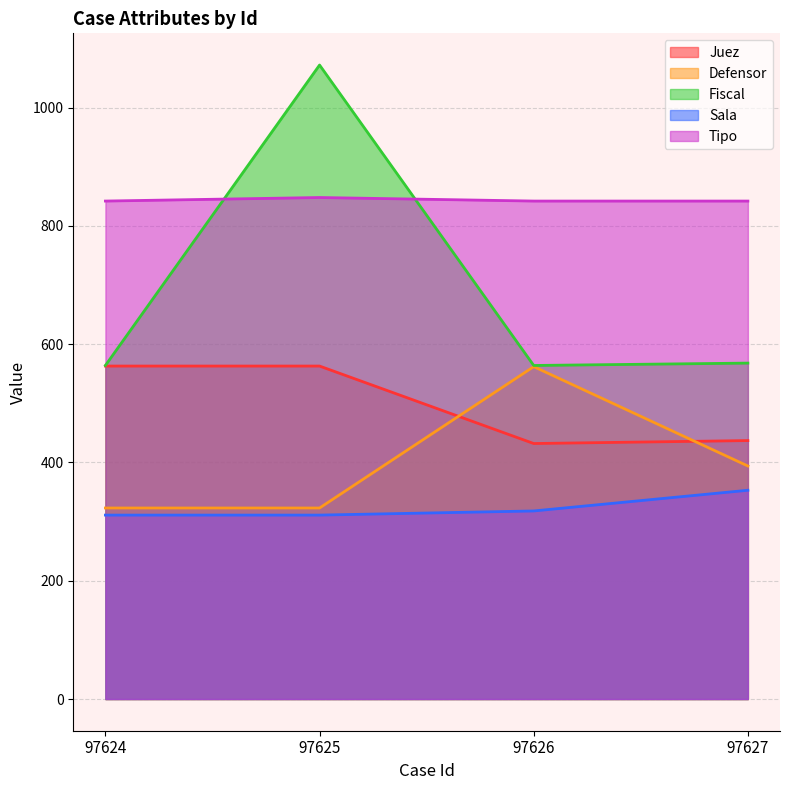

True or false: Tipo has more than 1 interior local peaks.

False